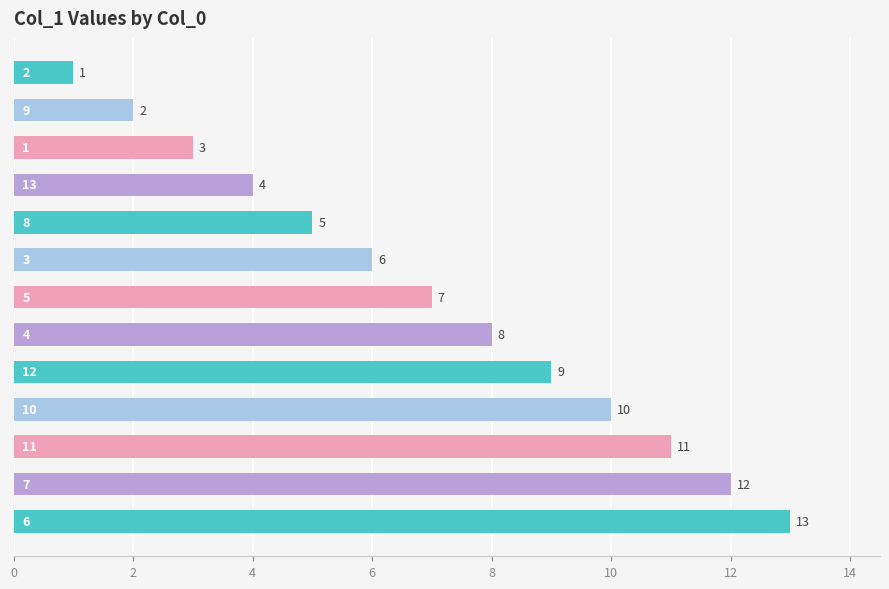

What is the maximum value shown in the chart?

13